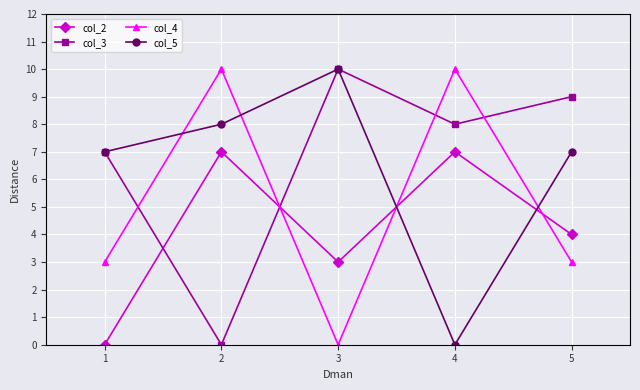

In col_2, how many points are higher than both neighbors (excluding endpoints)?

2